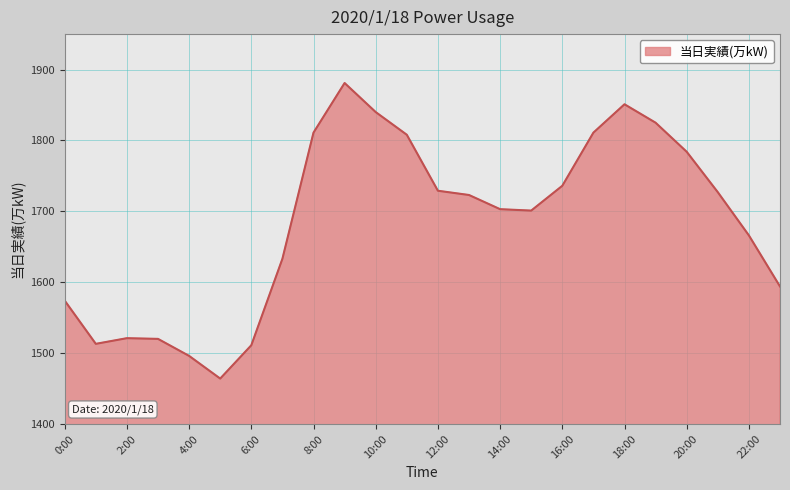

What is the smallest value displayed?

1464